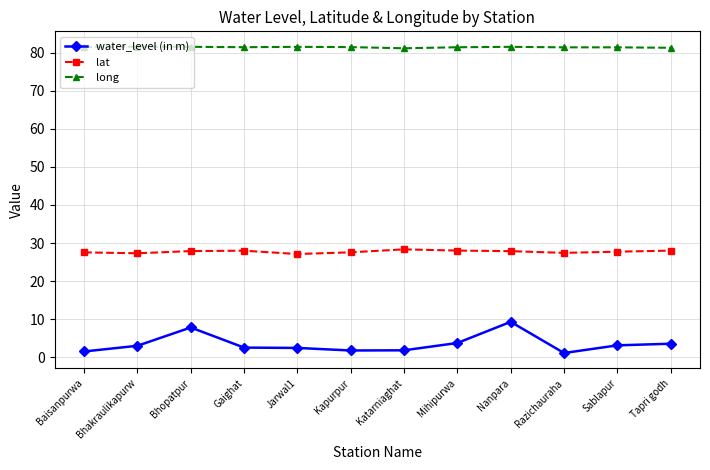

The long series shows 81.6 at Bhakraulikapurw. True or false?

True